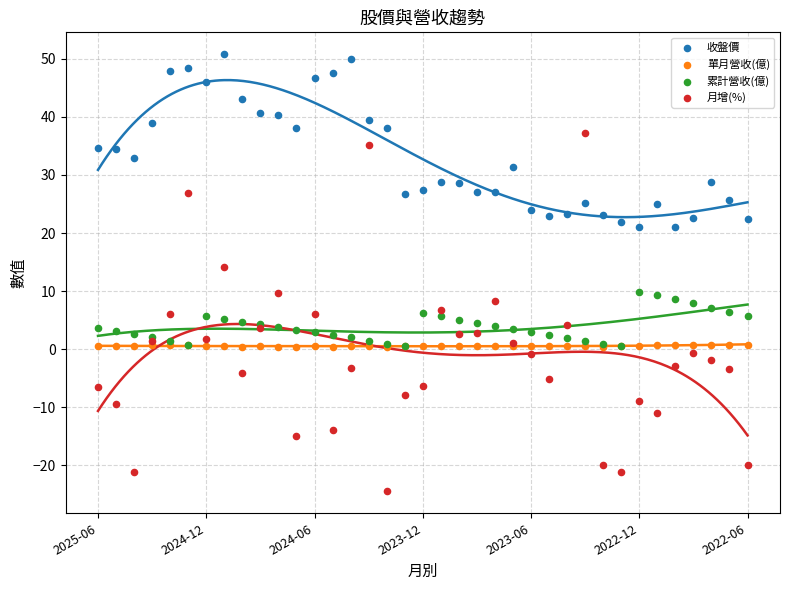

Across all series, what Y value is closest to 13?

14.2